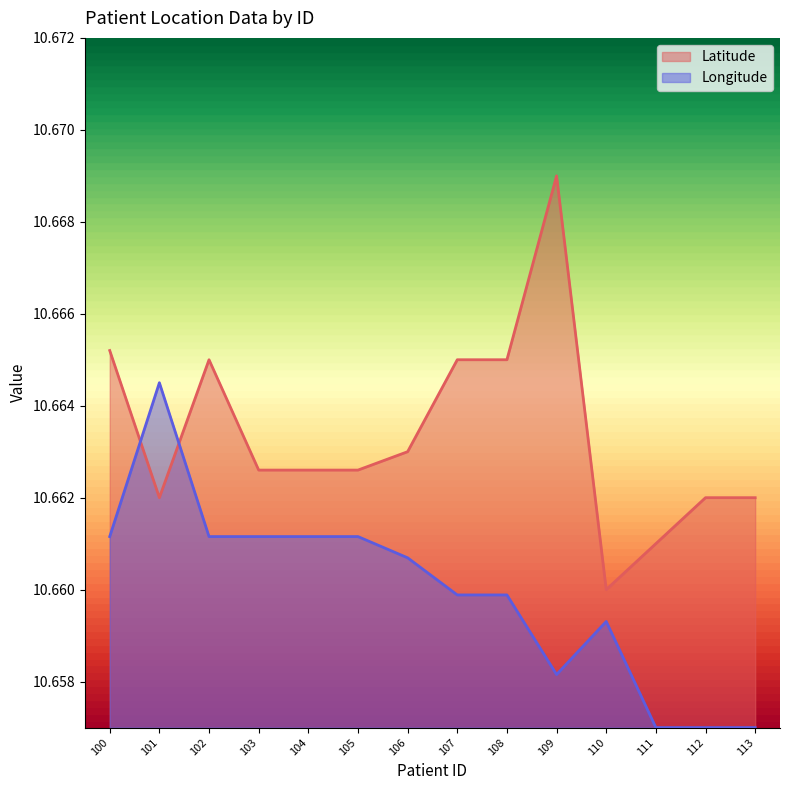

The Latitude series shows 10.7 at 104. True or false?

True